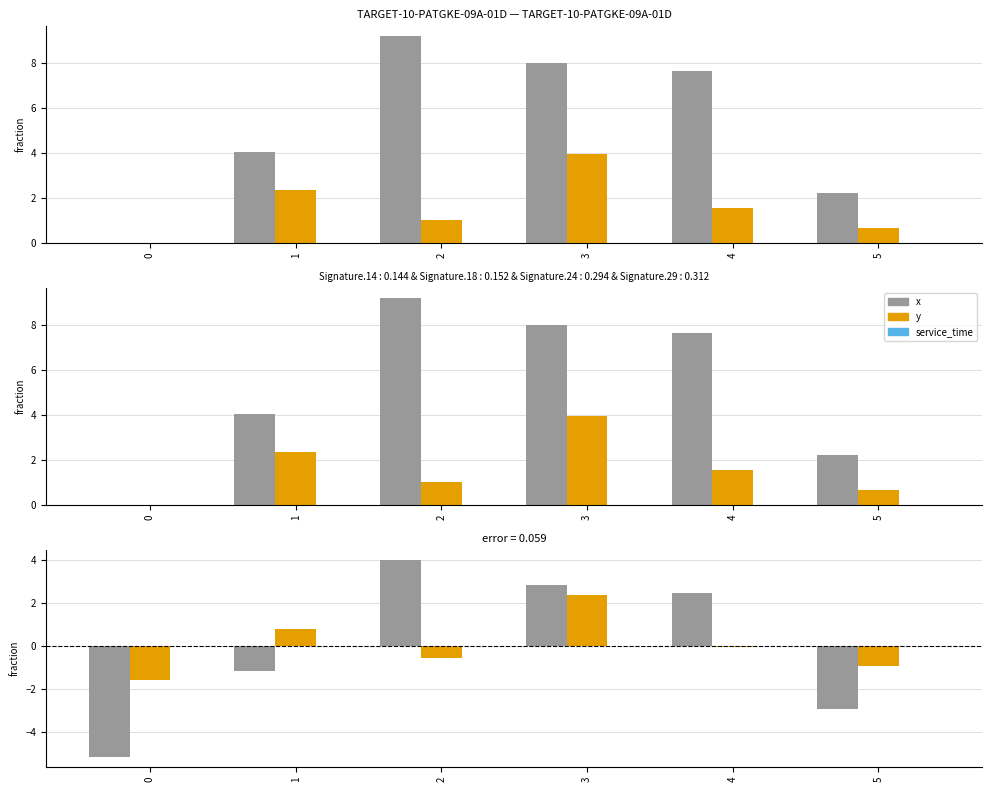

Reading left to right, list all the values displayed in this chart.

x: -5.2	-1.2	4.0	2.8	2.5	-3.0
y: -1.6	0.8	-0.6	2.4	-0.0	-0.9
service_time: 0.0	0.0	0.0	0.0	0.0	0.0